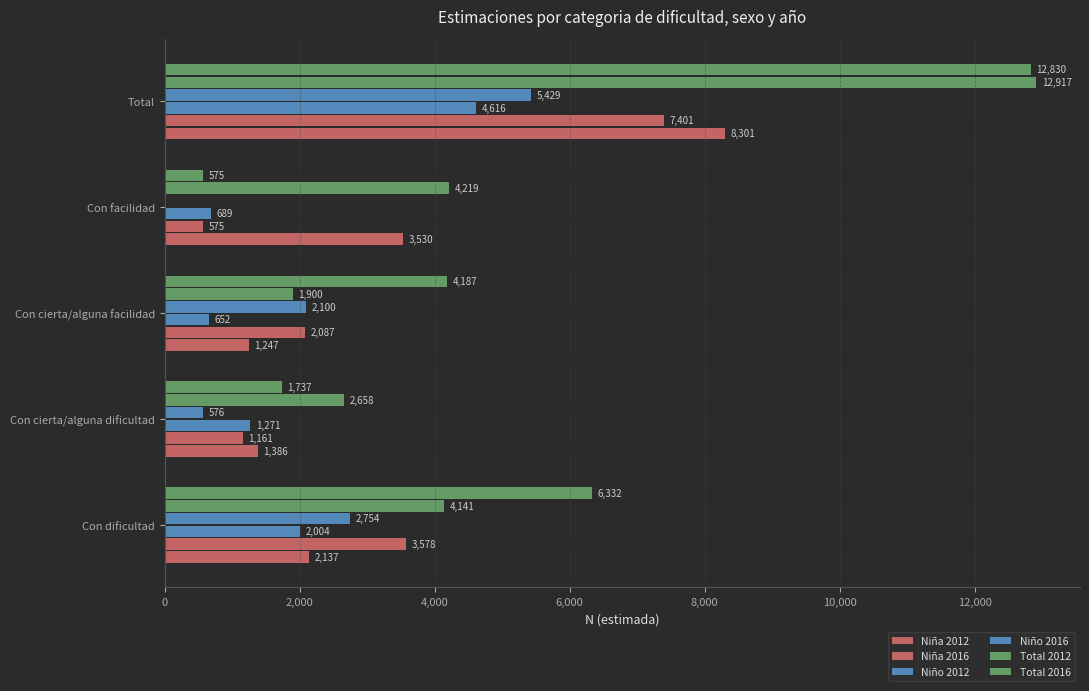

What is the sum of all Niña 2016 values?

14802